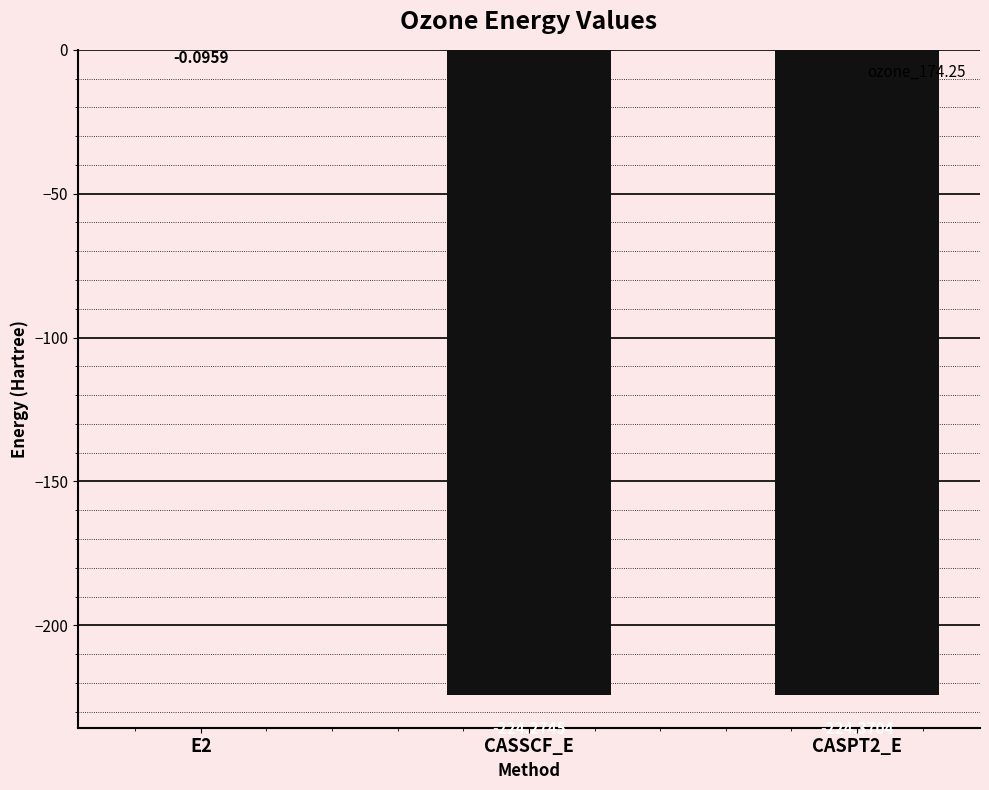

What is the change in value from E2 to CASPT2_E?

-224.3